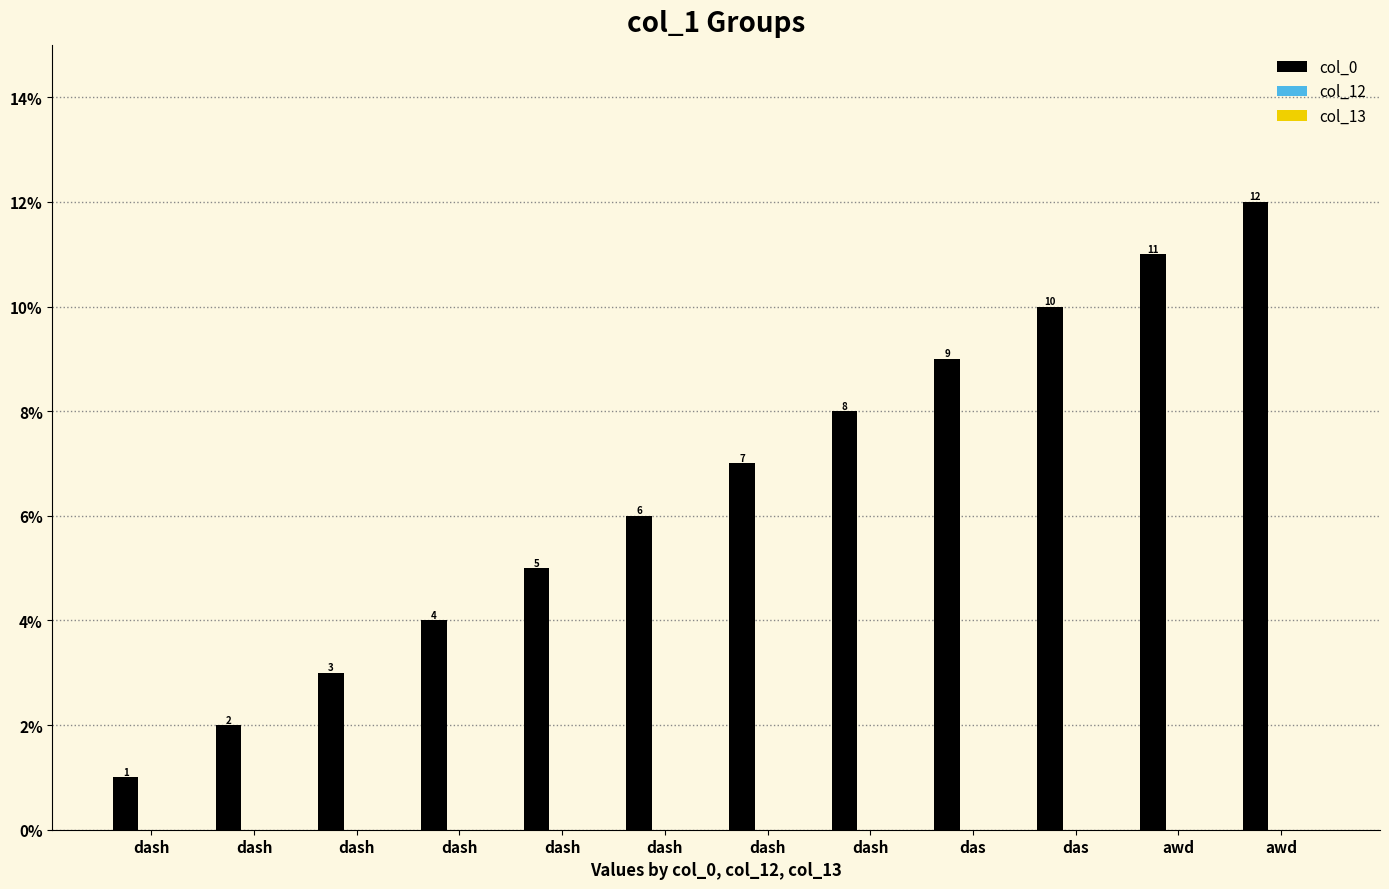

How many data points does each series have?

12